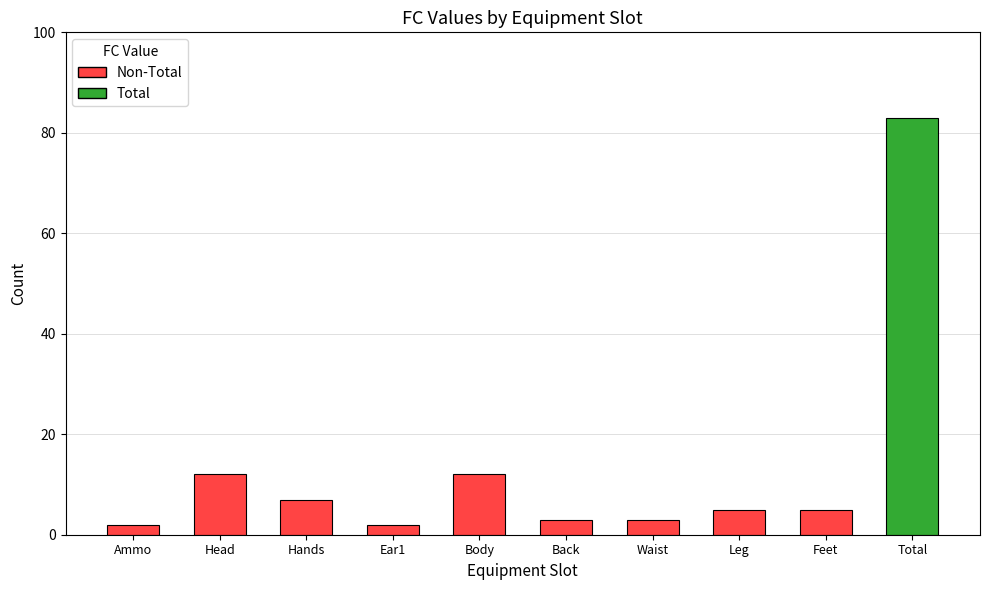

What is the difference between the maximum and minimum values?

81